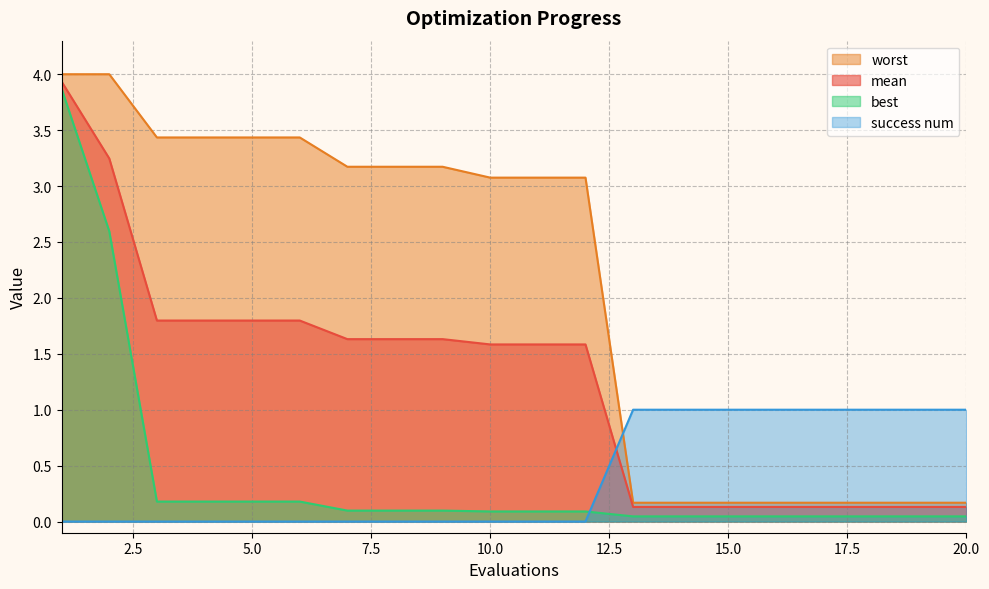

What is the sum of all success num values?

8.0